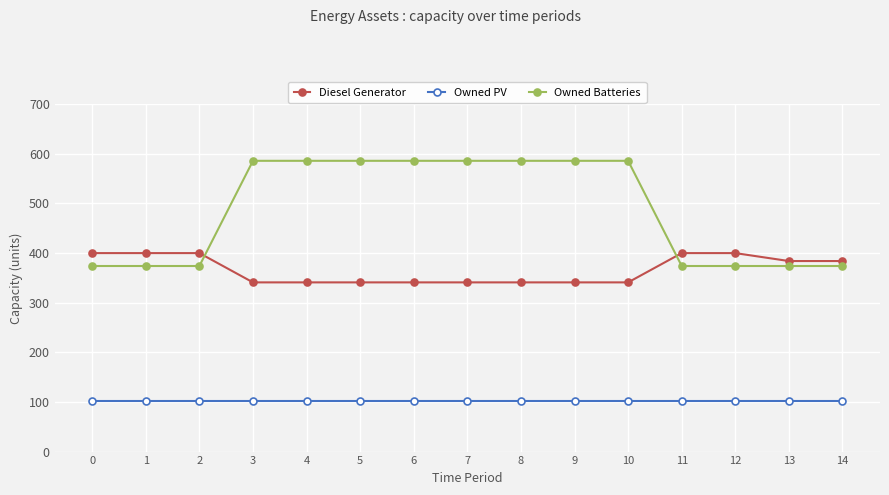

What is the total value across all series at 6?

1029